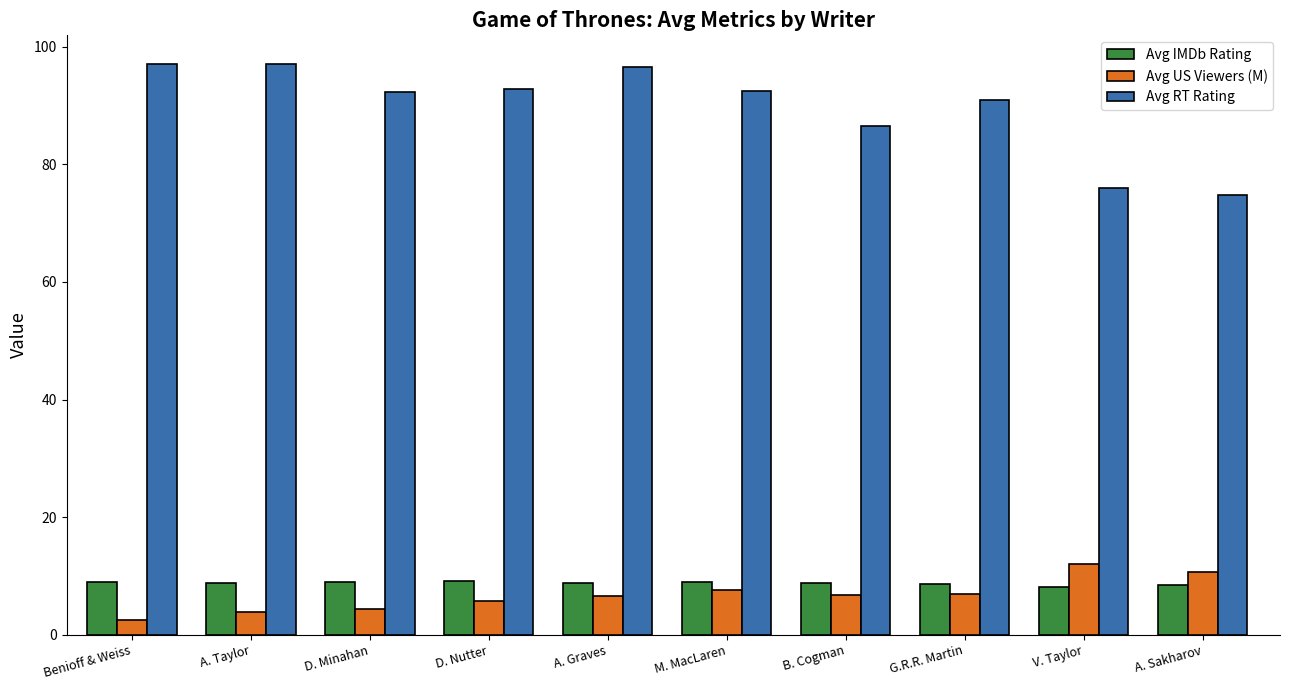

How many distinct data groups are displayed?

3